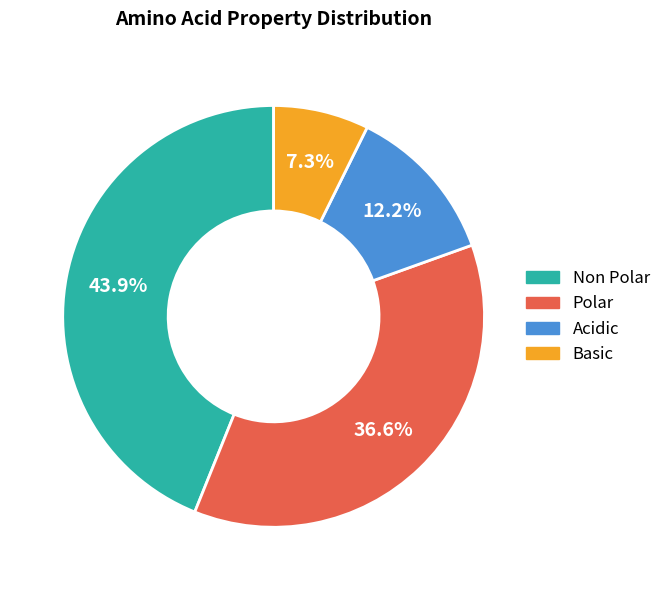

Is there any slice that represents more than half of the pie?

No